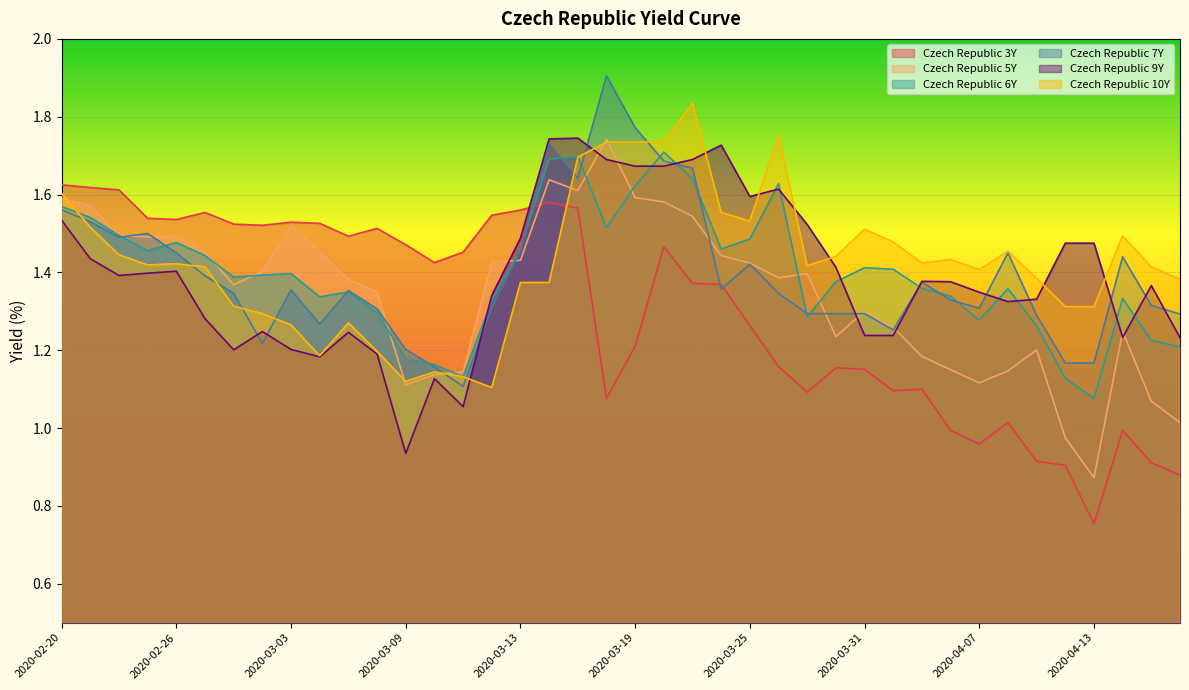

What is the difference between the highest and lowest values at 2020-02-21?

0.2